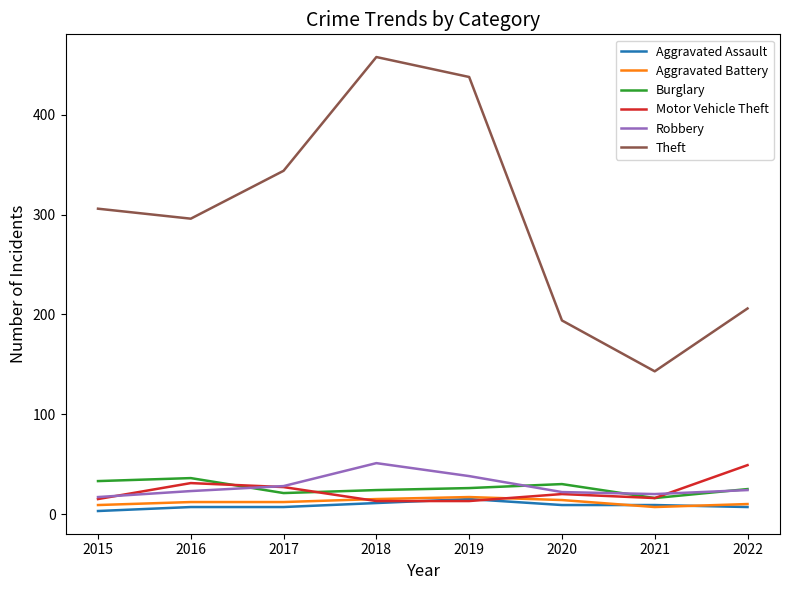

Does the chart display data point markers on the line(s)?

No